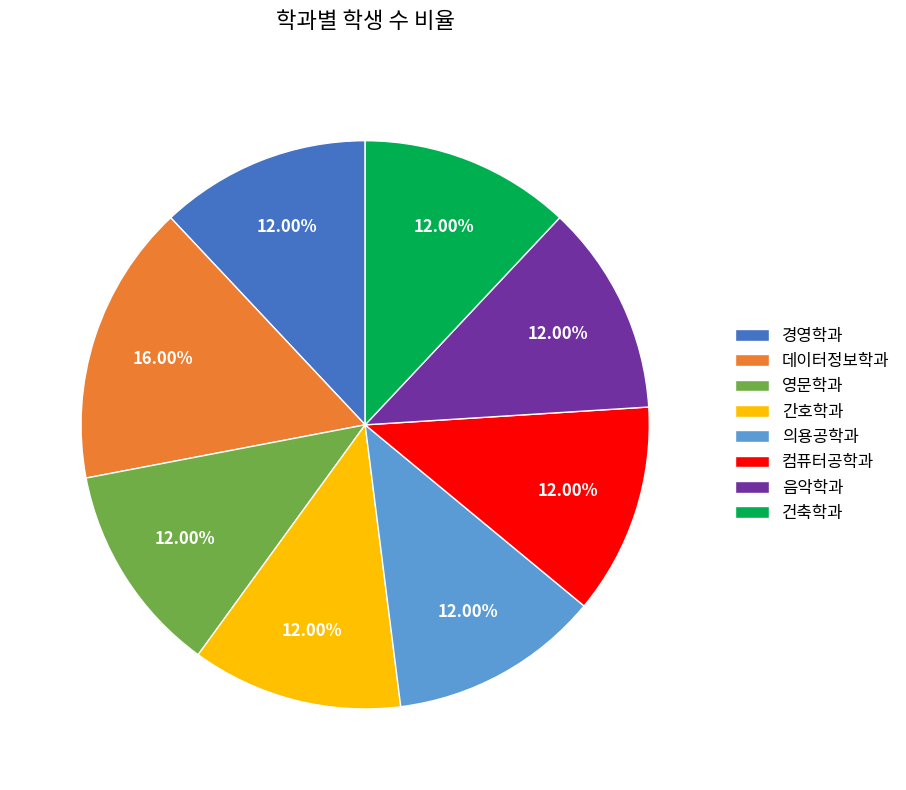

What is the largest slice in the pie chart?

데이터정보학과